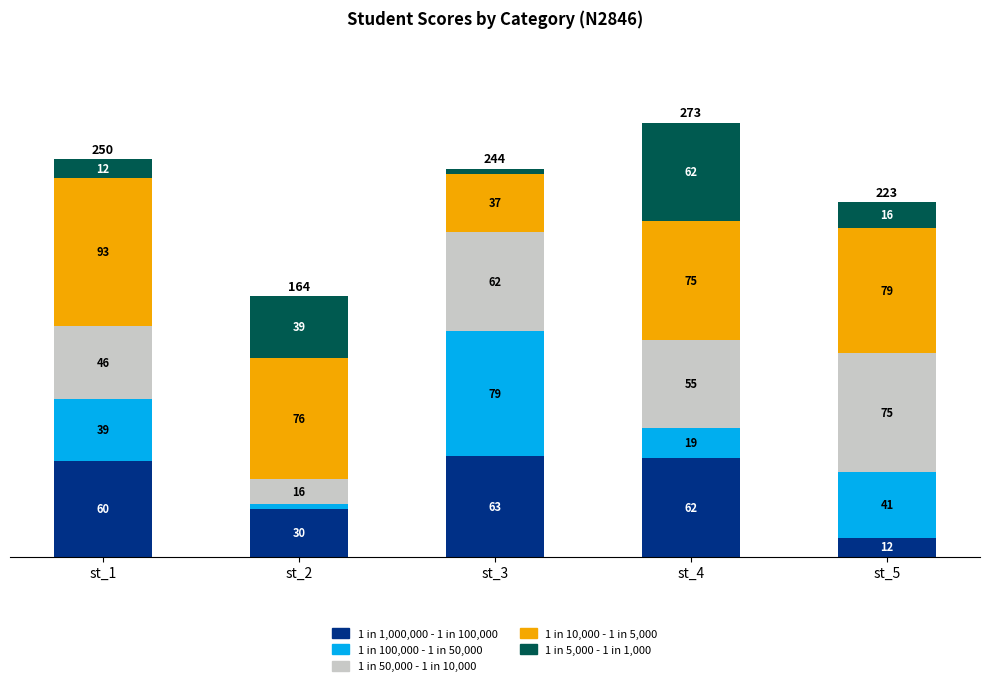

At which category is the sum across all series the highest?

st_4